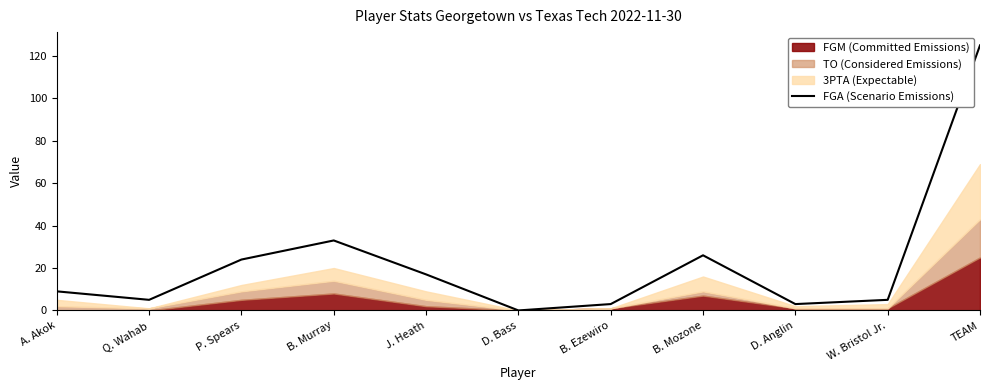

True or false: the data shows 9 at A. Akok.

True